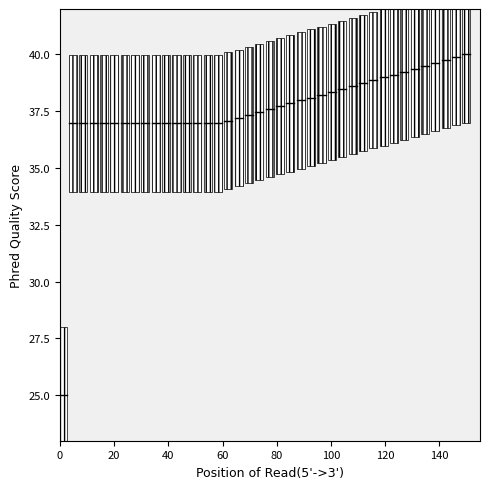

What is the range of X values (max minus min)?

149.0